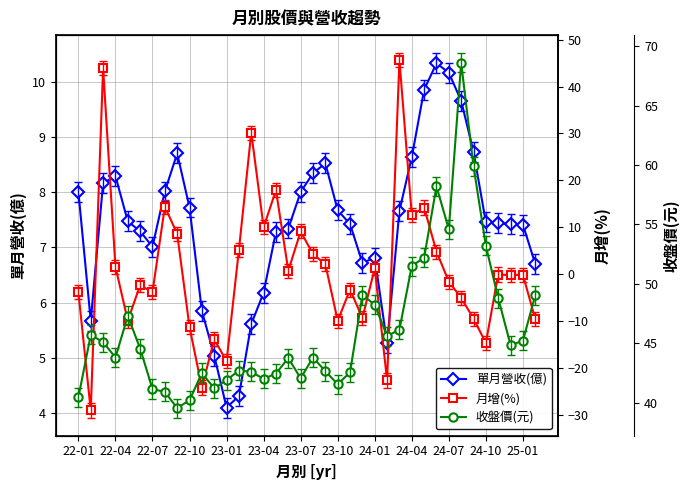

Rank the series by their maximum value, from lowest to highest.

單月營收(億), 月增(%), 收盤價(元)